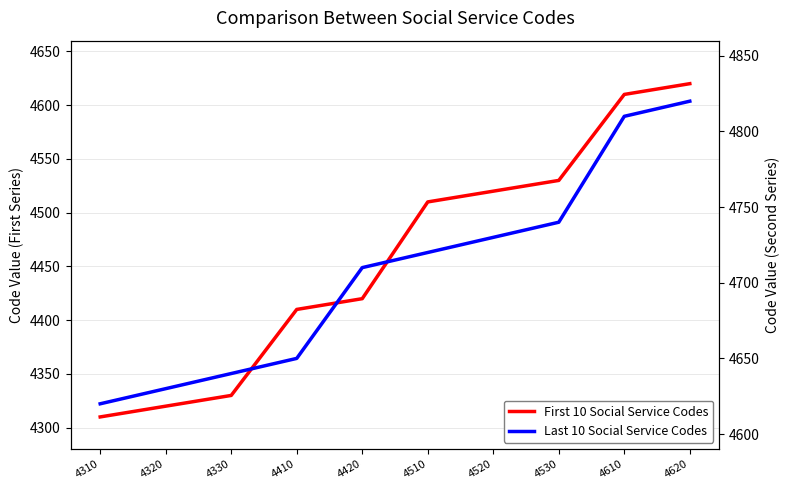

What is the lowest value of the First 10 Social Service Codes series?

4310